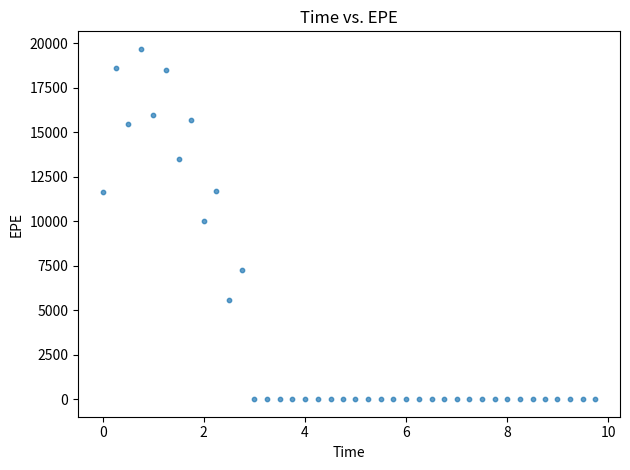

What is the range of X values (max minus min)?

9.7